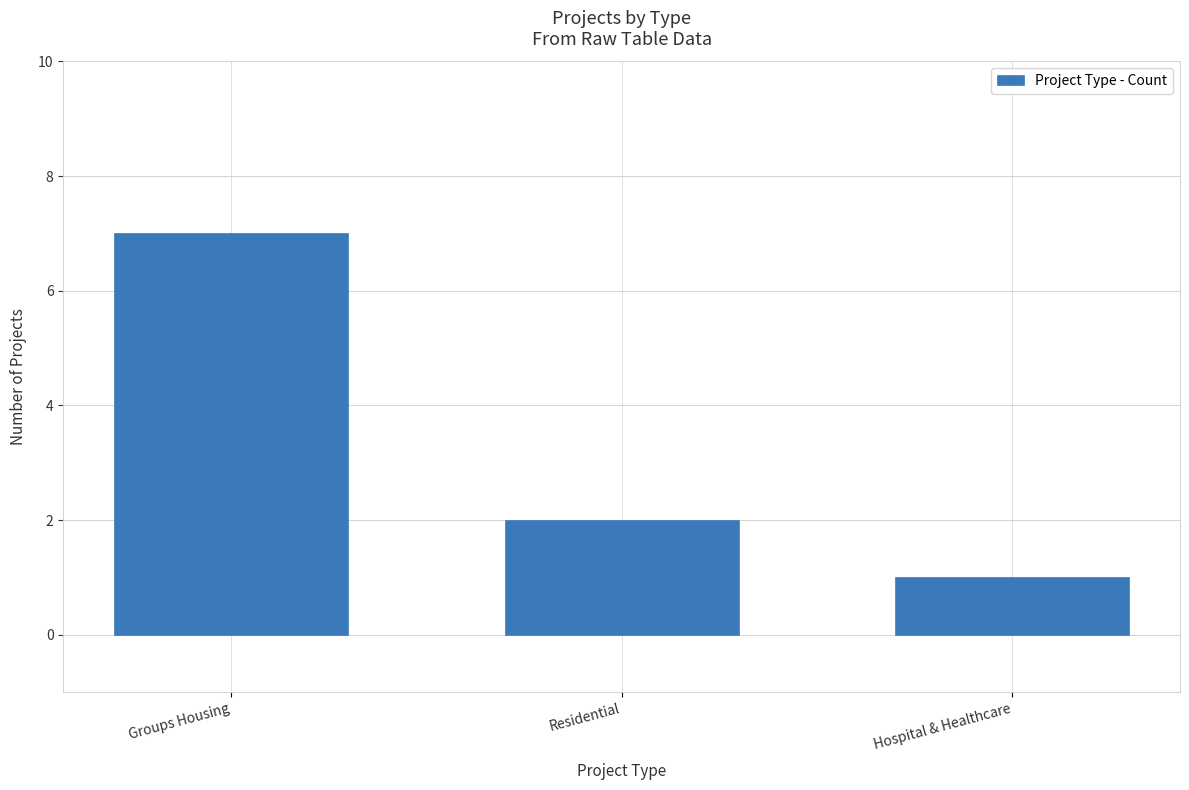

Which has a higher value, Residential or Groups Housing?

Groups Housing